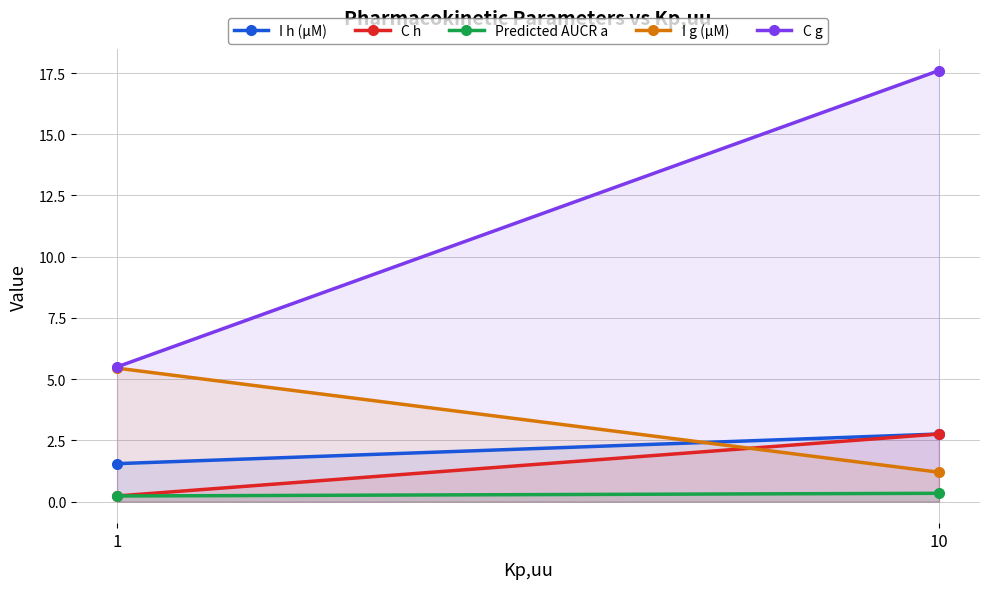

List the series in order of their peak value, highest first.

C g, I g (μM), I h (μM), C h, Predicted AUCR a